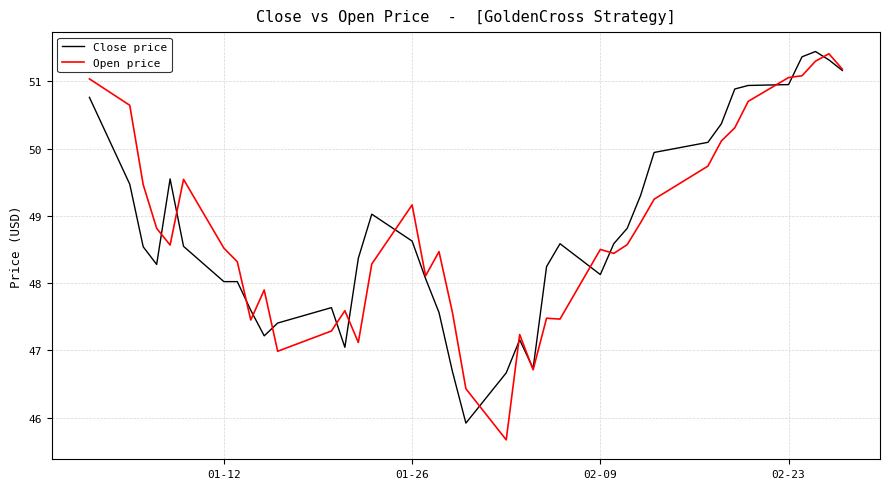

What is the smallest value displayed?

45.7